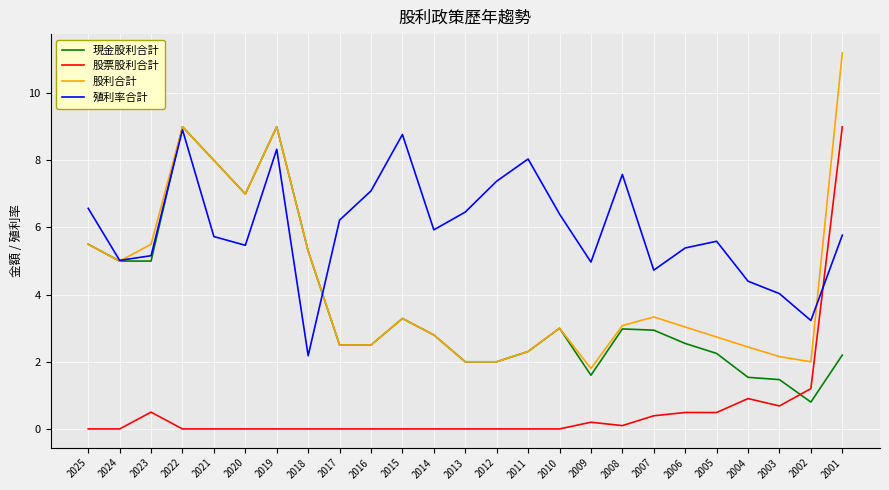

What is the difference between the highest and lowest values at 2024?

5.0